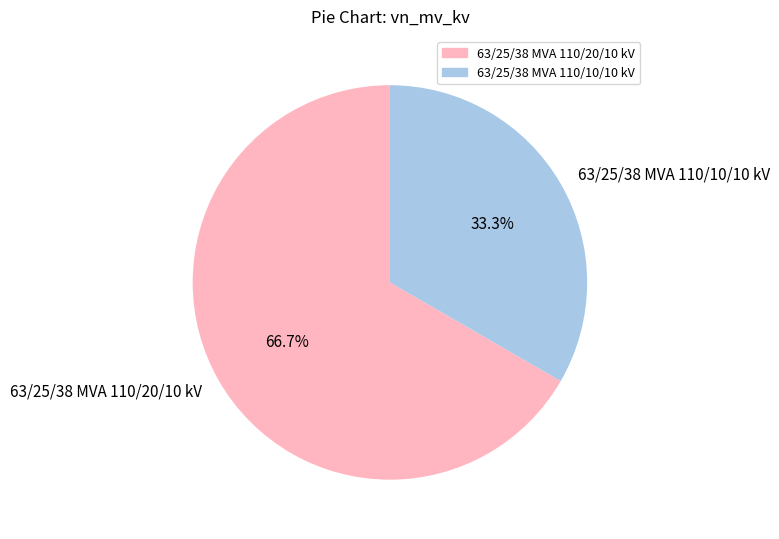

How many segments does this pie chart have?

2